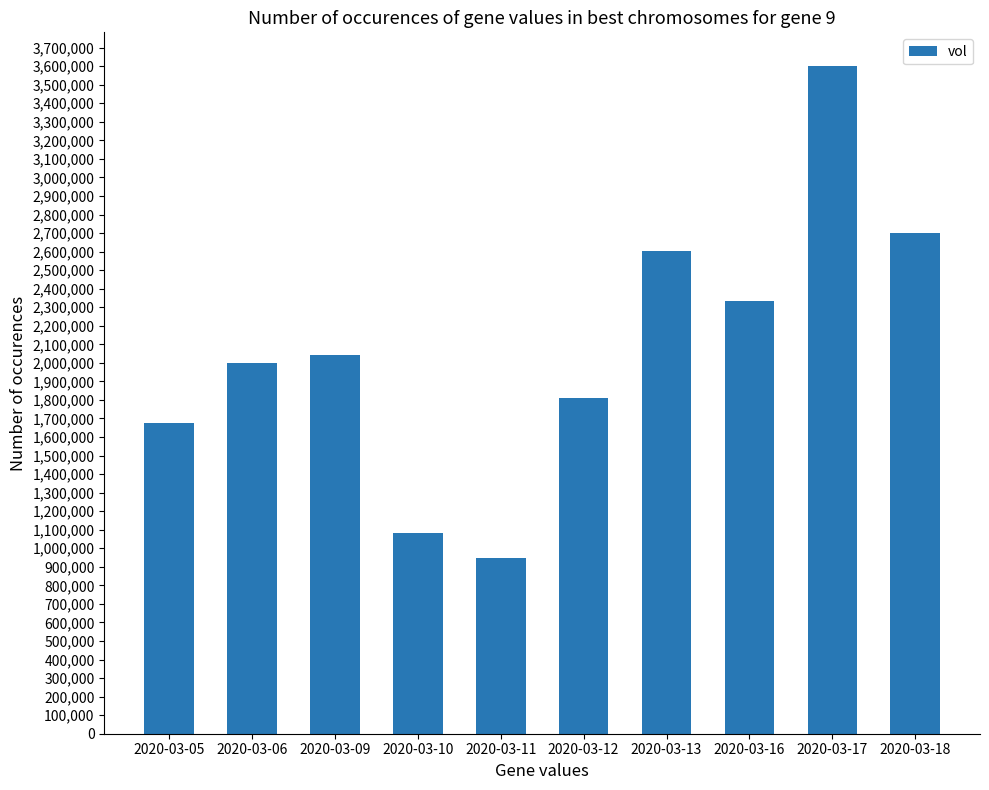

Rank the categories by value from lowest to highest.

2020-03-11, 2020-03-10, 2020-03-05, 2020-03-12, 2020-03-06, 2020-03-09, 2020-03-16, 2020-03-13, 2020-03-18, 2020-03-17